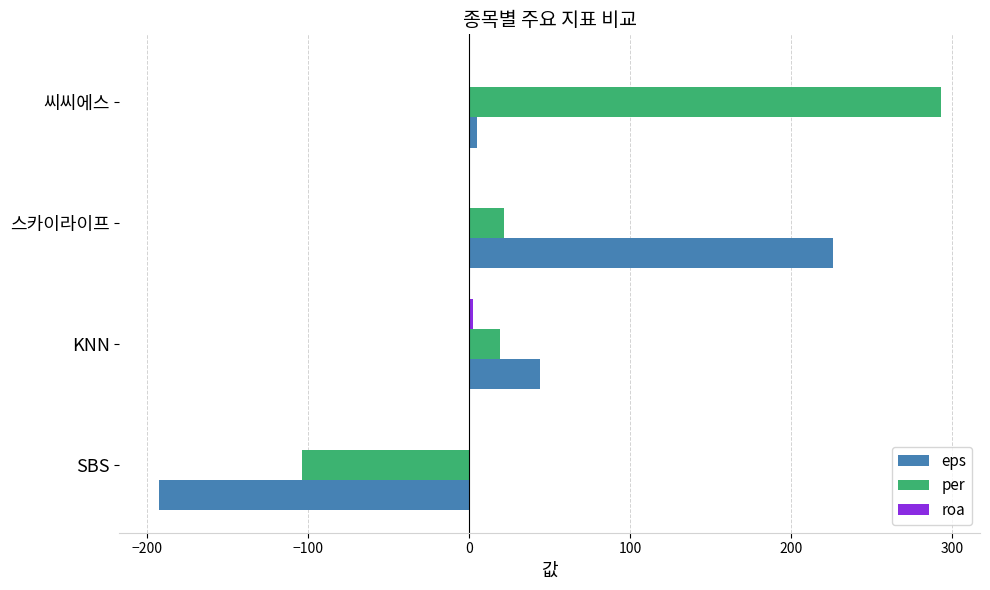

Which series changed the most between SBS and KNN?

eps